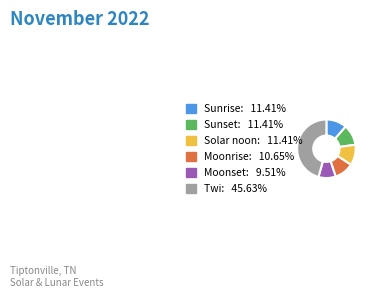

Count the number of slices in the pie.

6